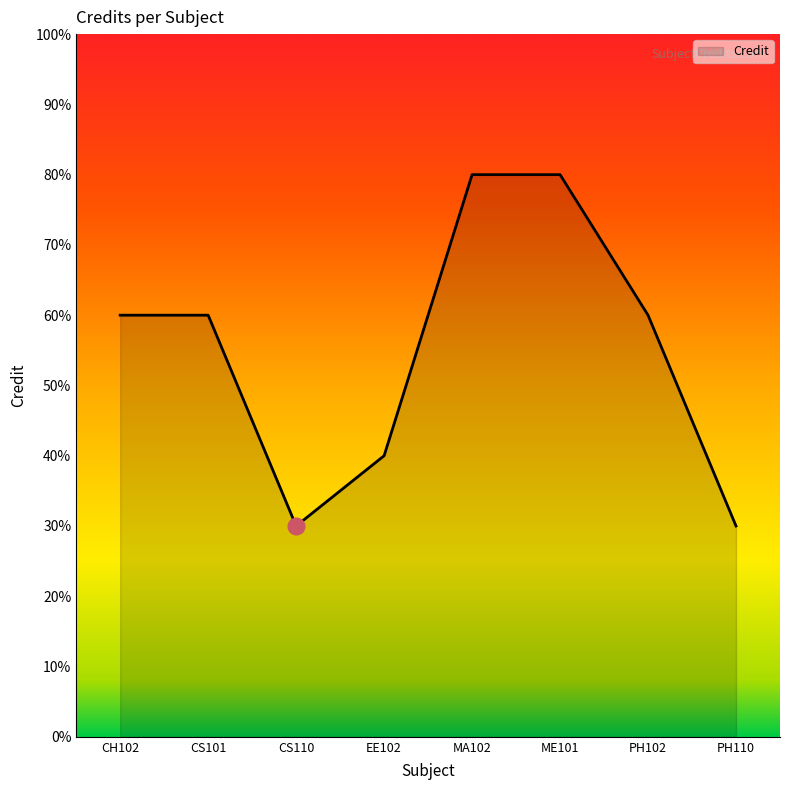

How many distinct data groups are displayed?

1